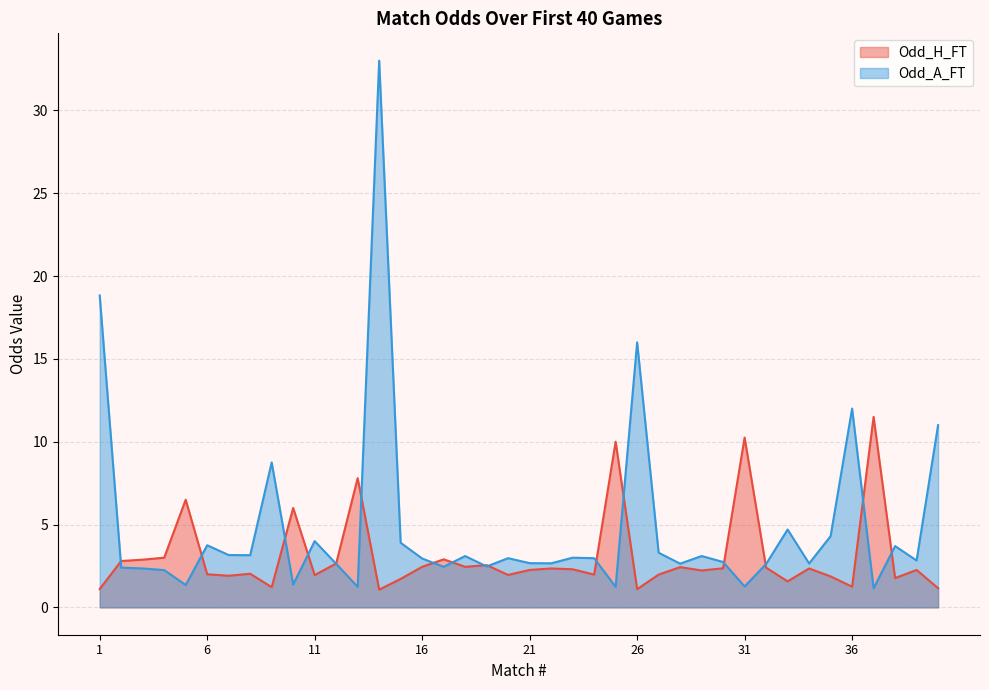

How many lines are shown in the chart?

2